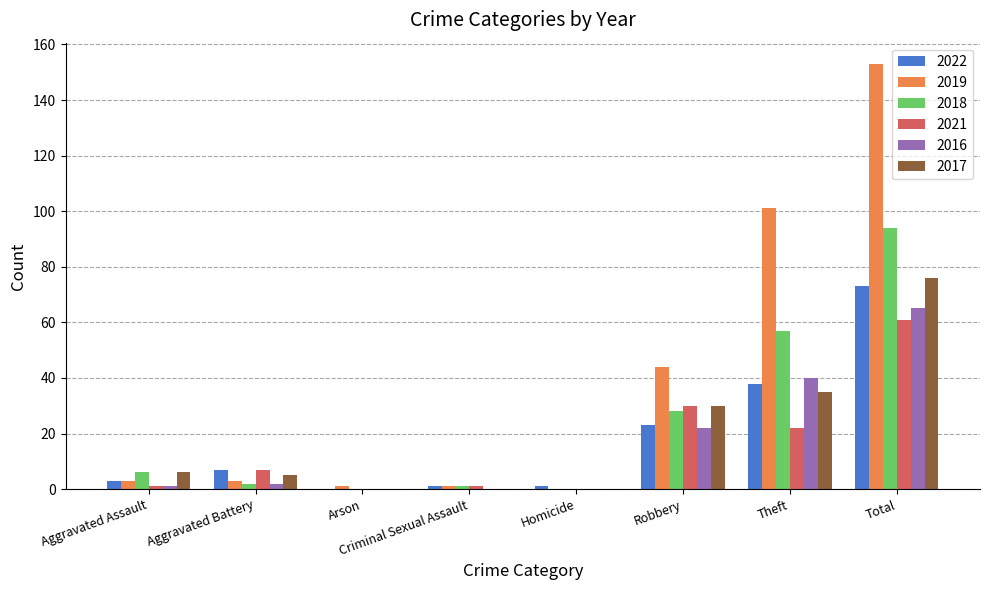

What is the greatest value displayed?

153